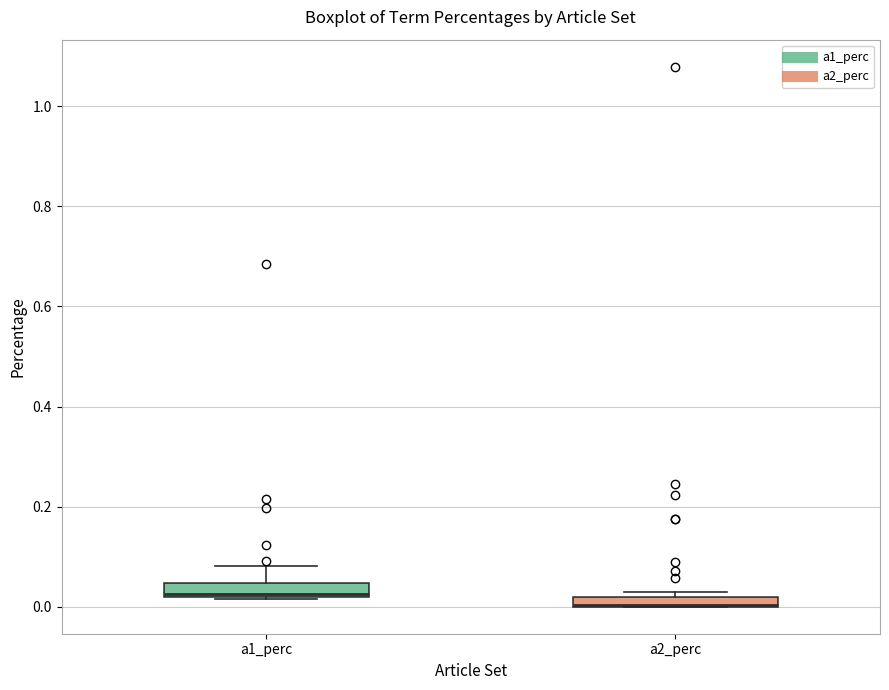

Where is the lower edge of the box for a2_perc on the y-axis? The values are not printed on the chart, so give them approximately, as read against the axis.

0.00